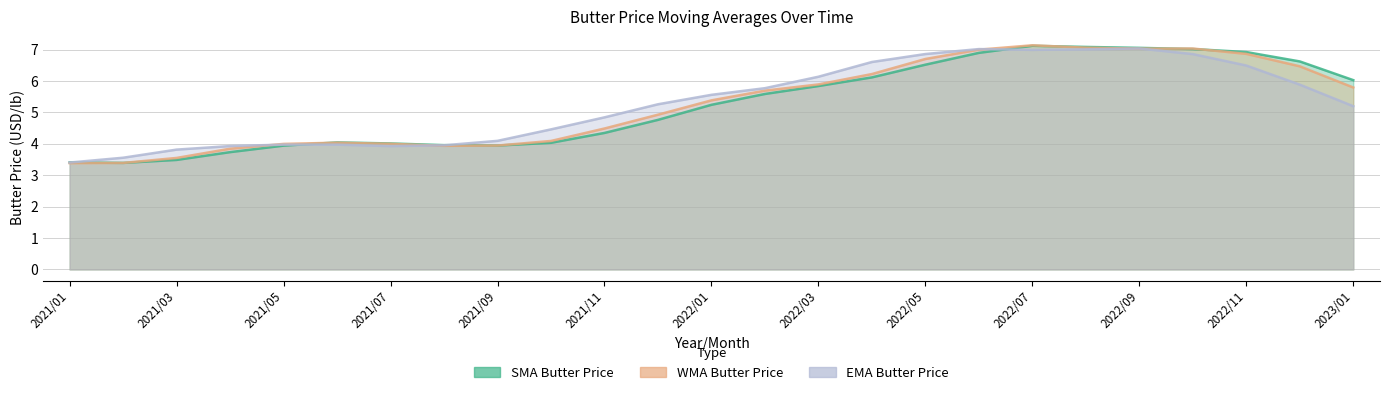

True or false: EMA Butter Price and WMA Butter Price cross at least once.

True